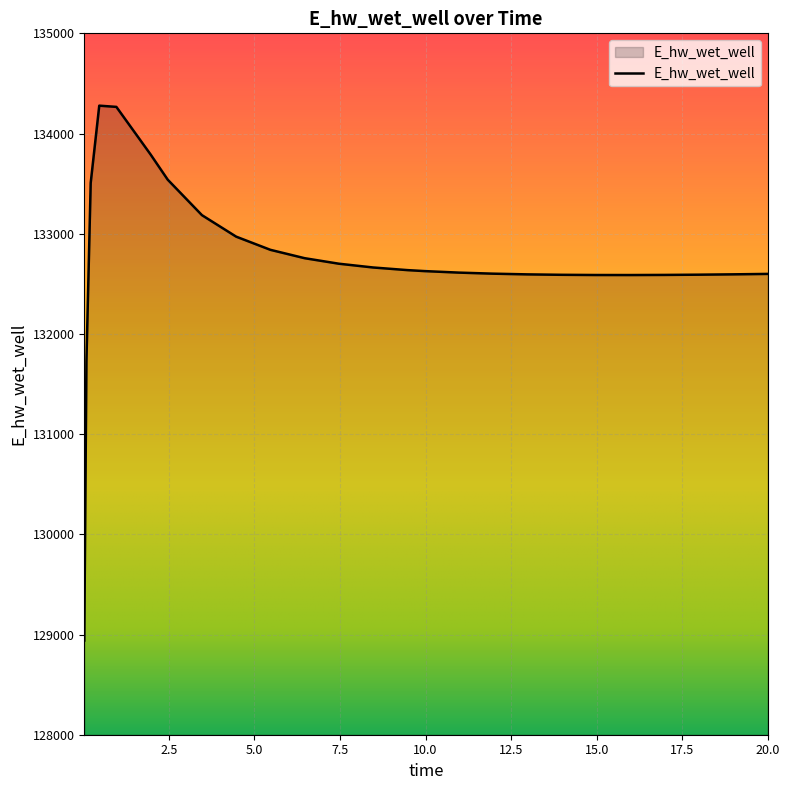

What is the minimum value shown in the chart?

128940.2